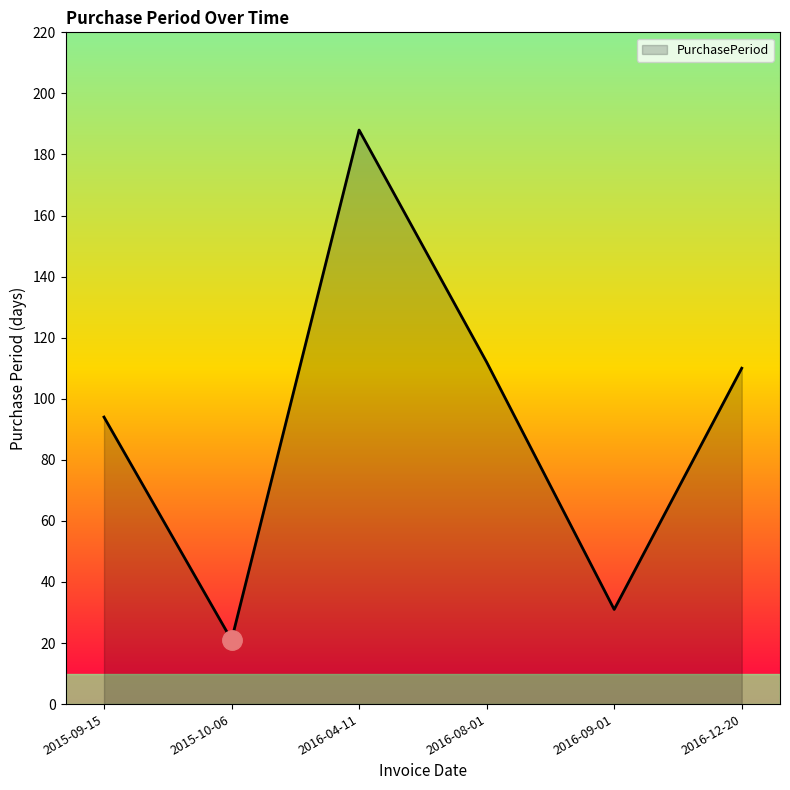

What is the minimum value shown in the chart?

21